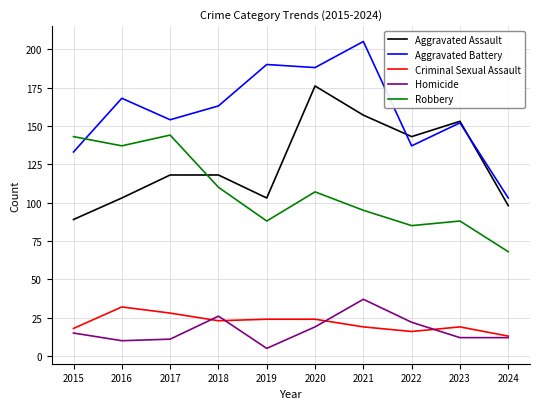

The value of Aggravated Assault at 2017 is 202. True or false?

False